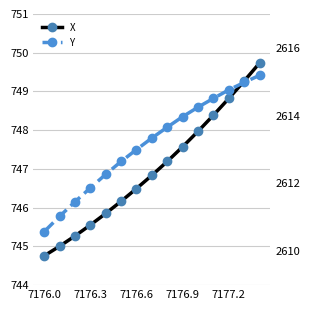

What is the sum of the X values at 7 and 5?

1493.0